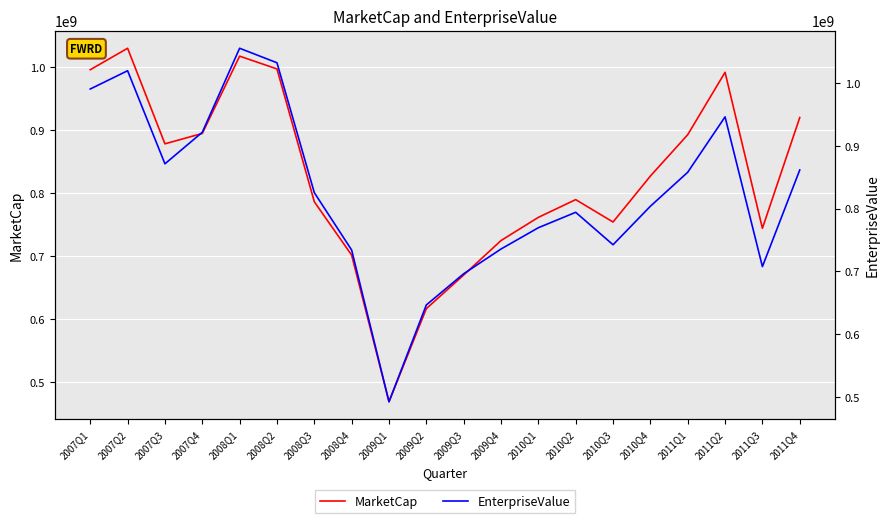

What value does the MarketCap series have at 2007Q1?

995393633.5